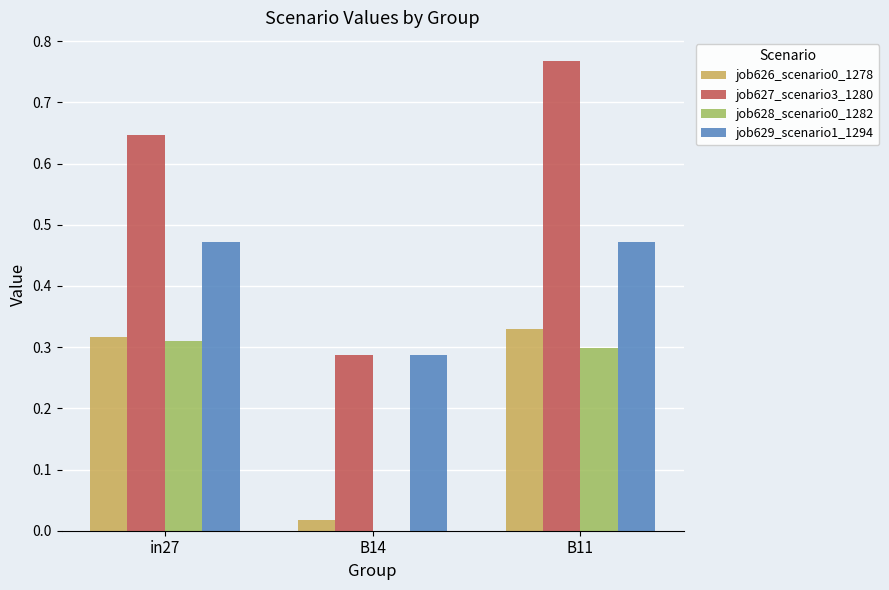

How many series are shown in this chart?

4